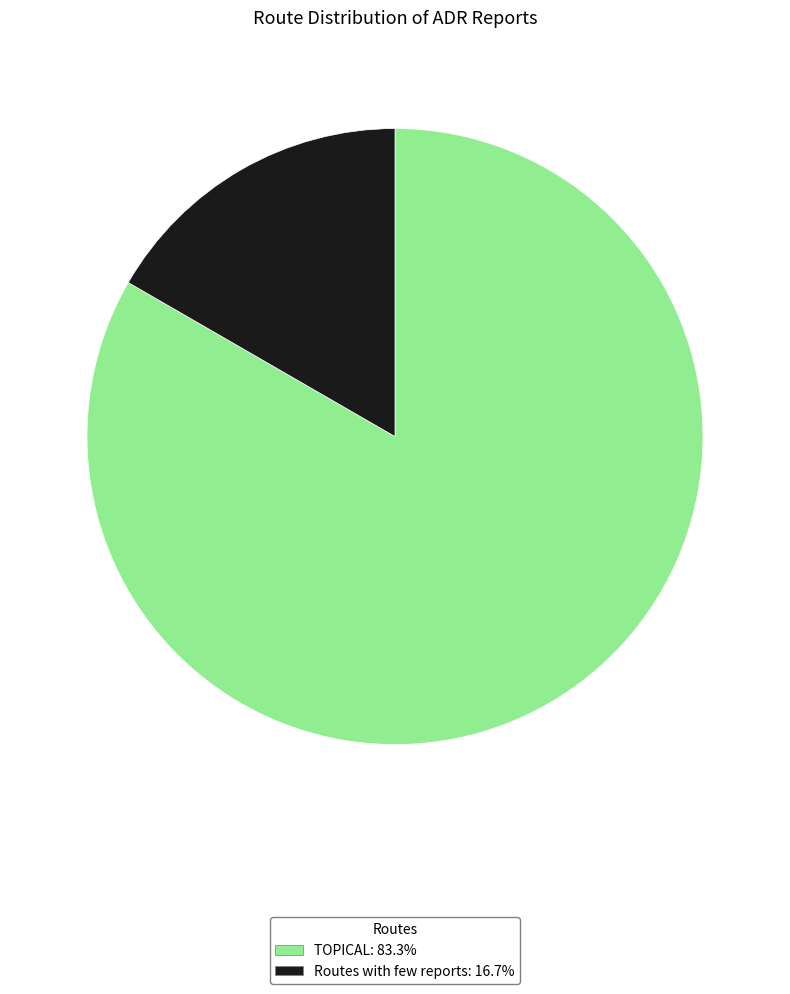

Count the number of slices in the pie.

2